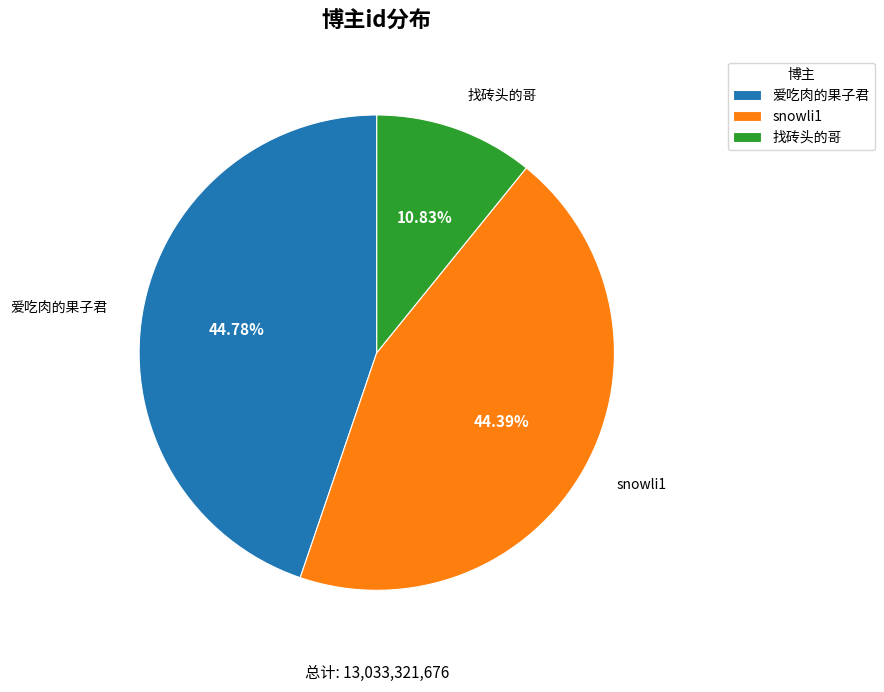

Which has a higher value, 爱吃肉的果子君 or 找砖头的哥?

爱吃肉的果子君